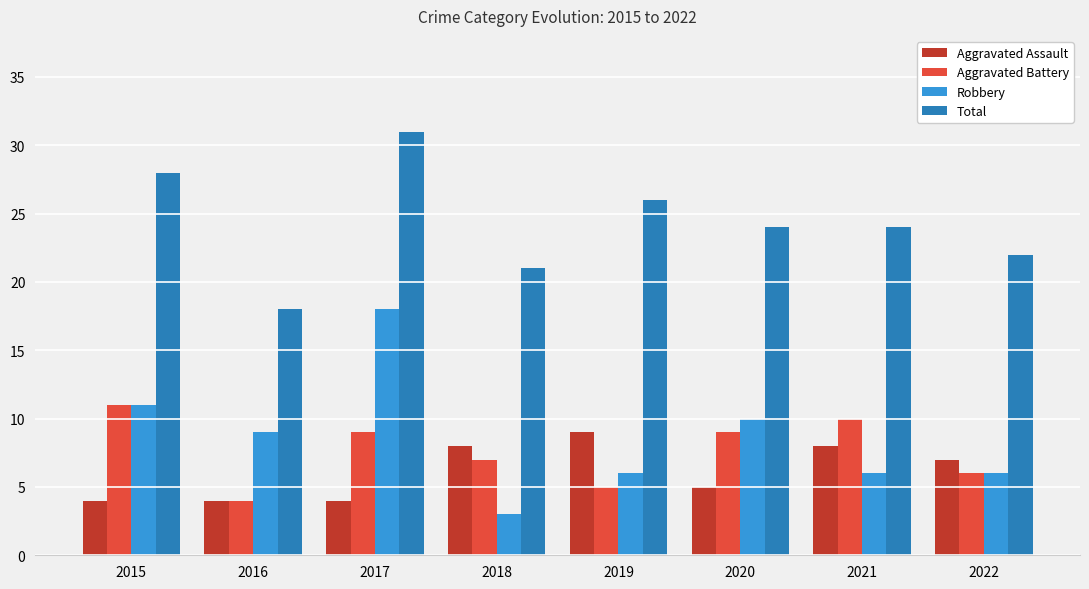

Which series has the largest total across all categories?

Total